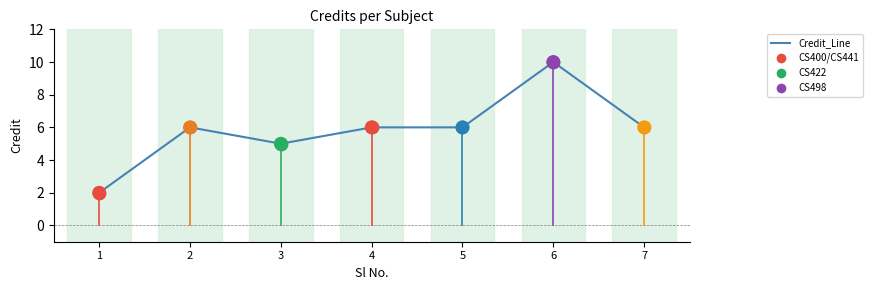

What is the ratio of the value at 7 to the value at 2?

1.0